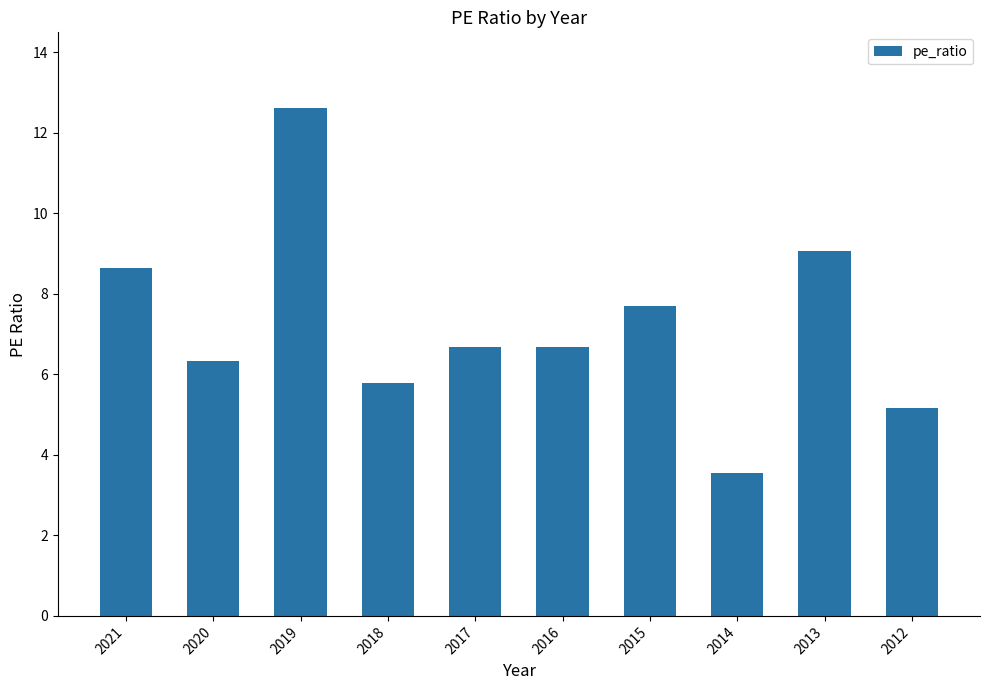

What is the value of the 1st bar from the left?

8.6